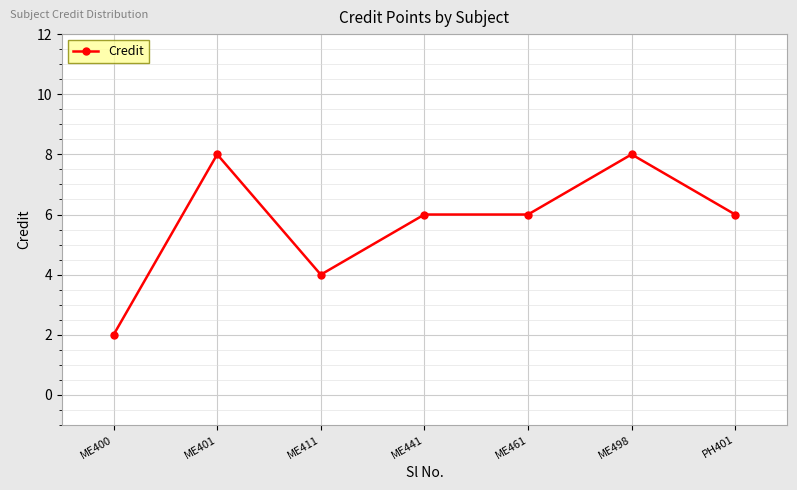

How many categories are shown in the chart?

7